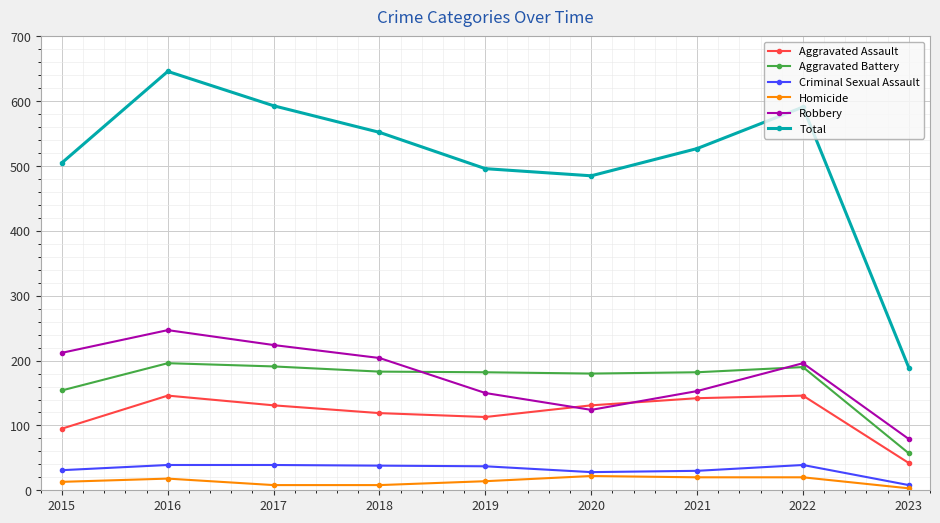

List the series in order of their peak value, lowest first.

Homicide, Criminal Sexual Assault, Aggravated Assault, Aggravated Battery, Robbery, Total